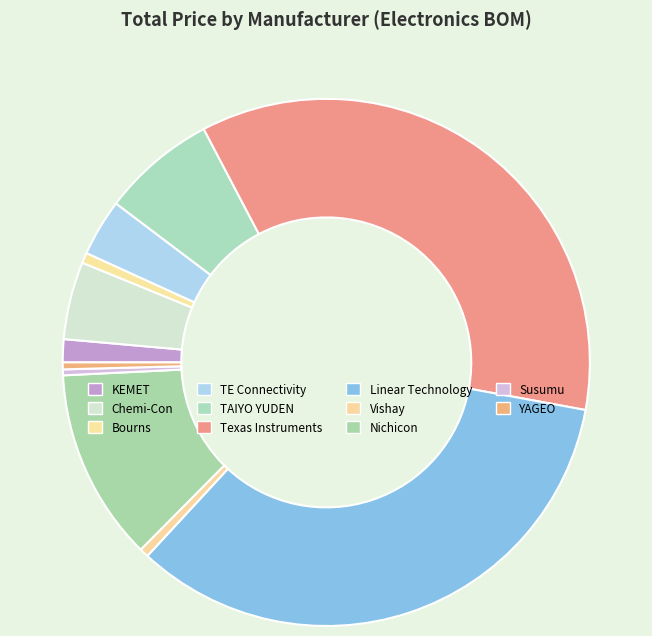

Rank the categories by value from highest to lowest.

Texas Instruments, Linear Technology, Nichicon, TAIYO YUDEN, Chemi-Con, TE Connectivity, KEMET, Bourns, Vishay, YAGEO, Susumu